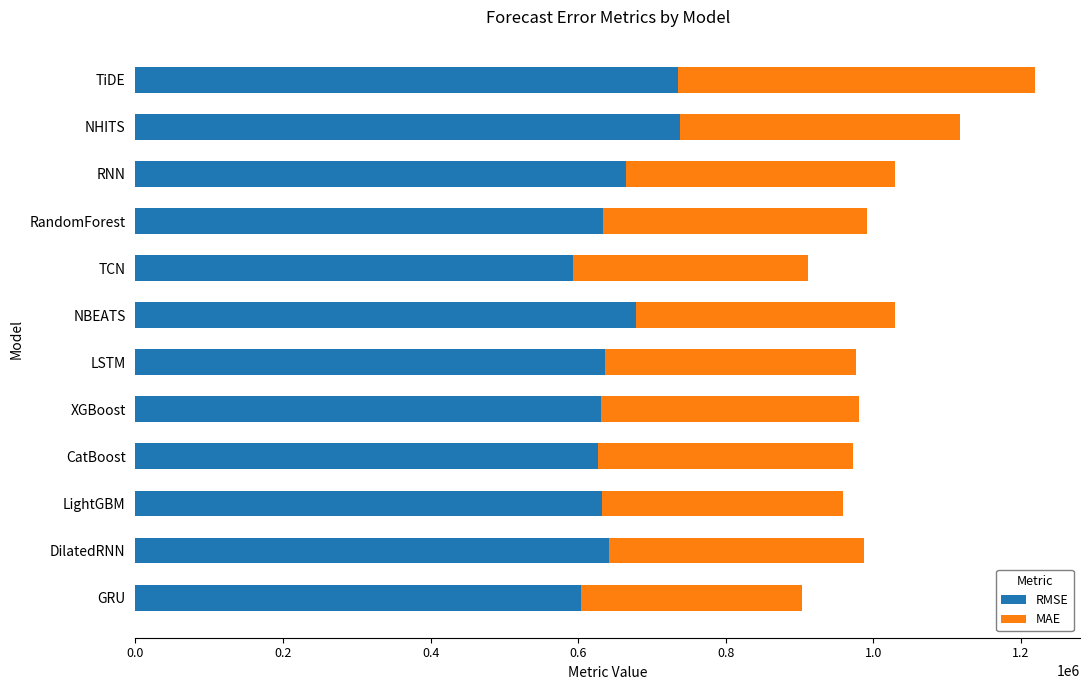

At which category is the sum across all series the highest?

TiDE